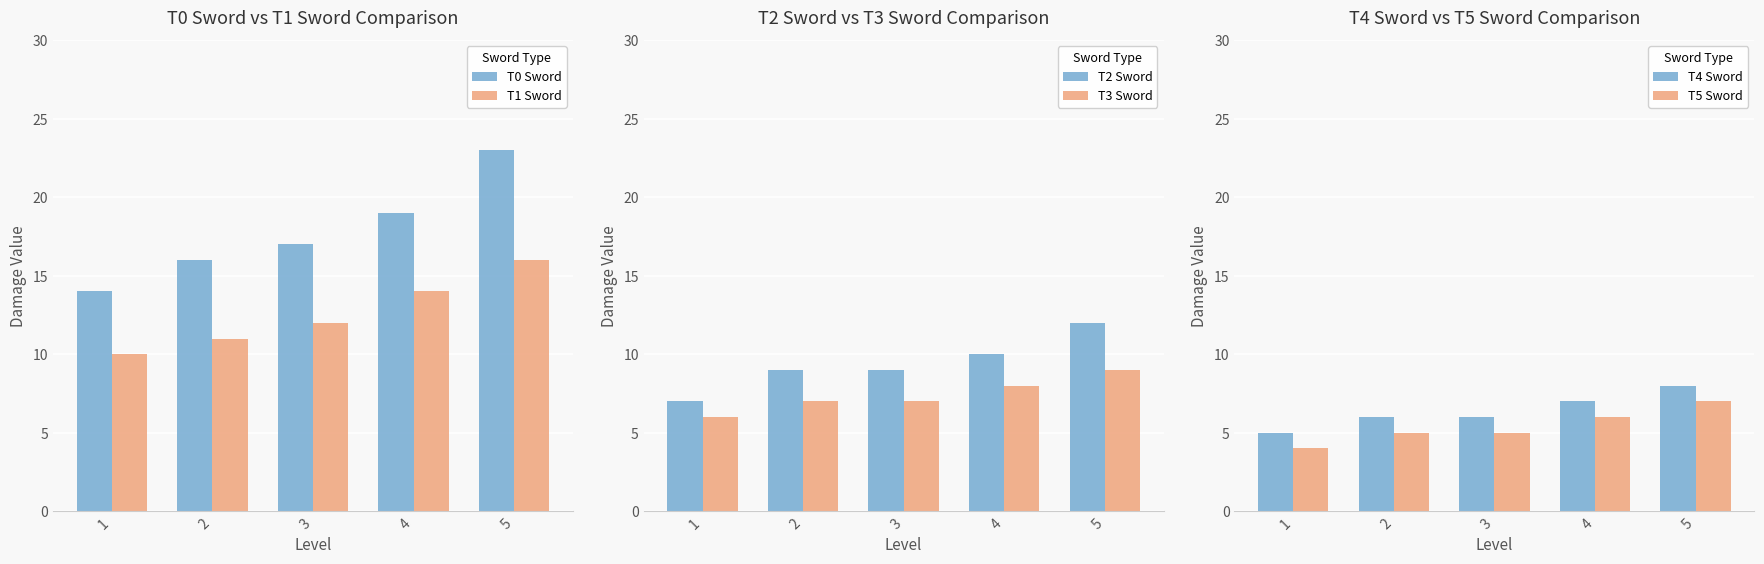

Reading right to left, list all the values displayed in this chart.

T0 Sword: 23	19	17	16	14
T1 Sword: 16	14	12	11	10
T2 Sword: 12	10	9	9	7
T3 Sword: 9	8	7	7	6
T4 Sword: 8	7	6	6	5
T5 Sword: 7	6	5	5	4